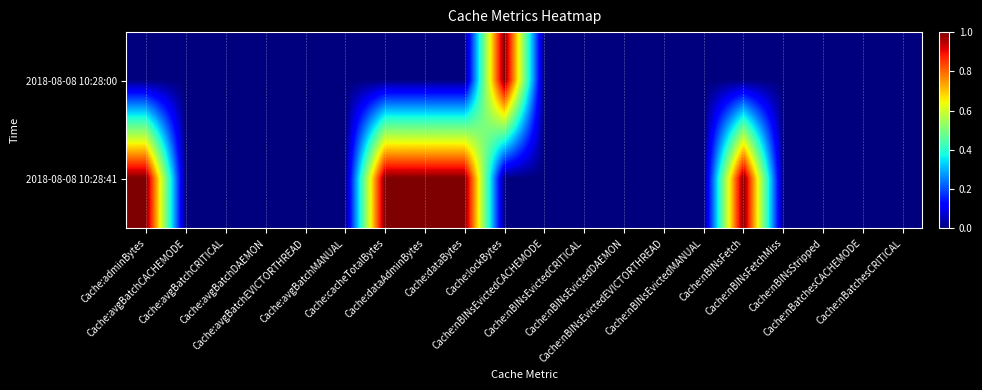

Count the number of data series in this chart.

2